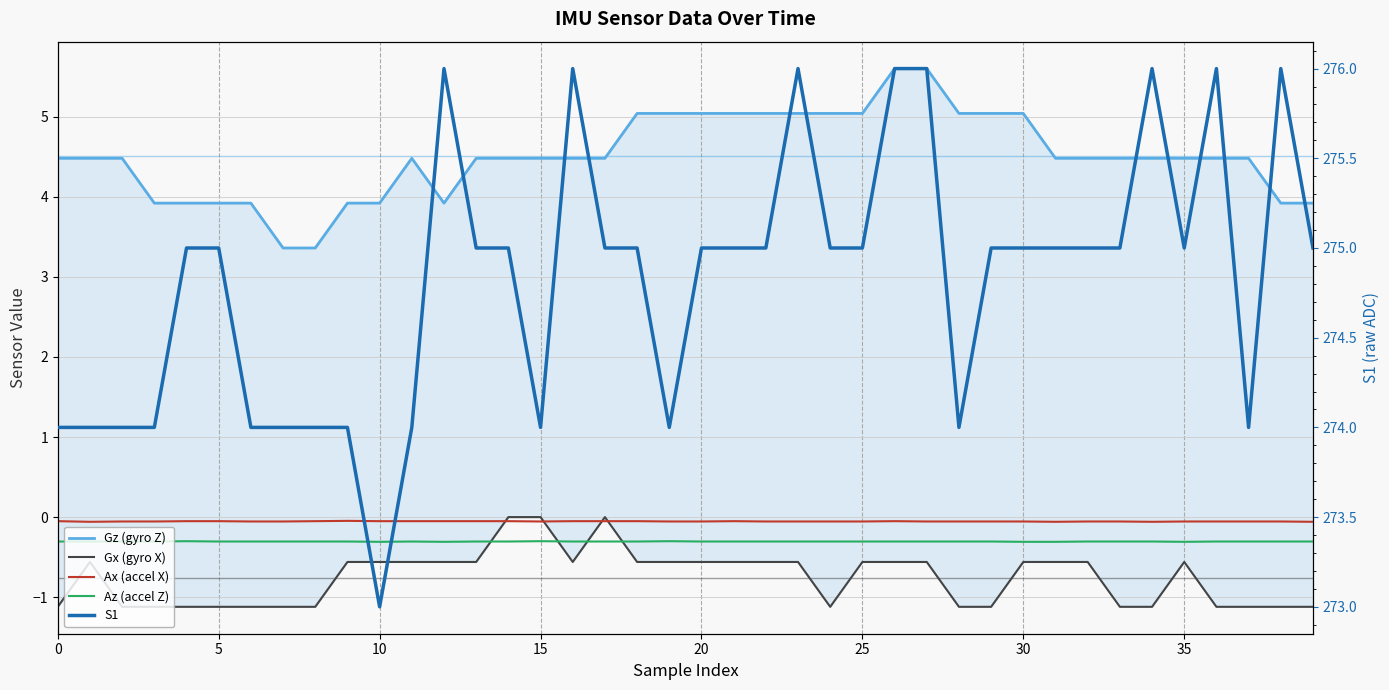

What is the lowest value of the S1 series?

273.0